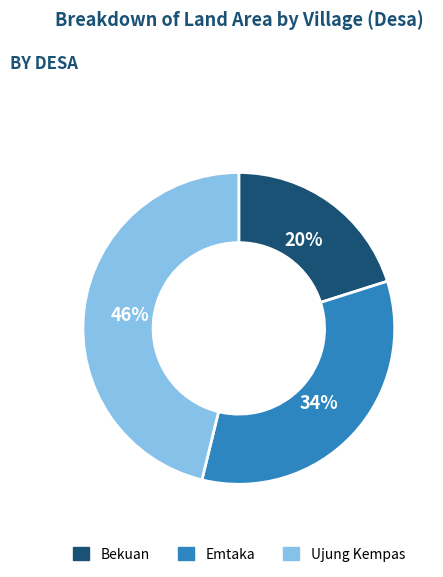

Does any single category account for the majority?

No